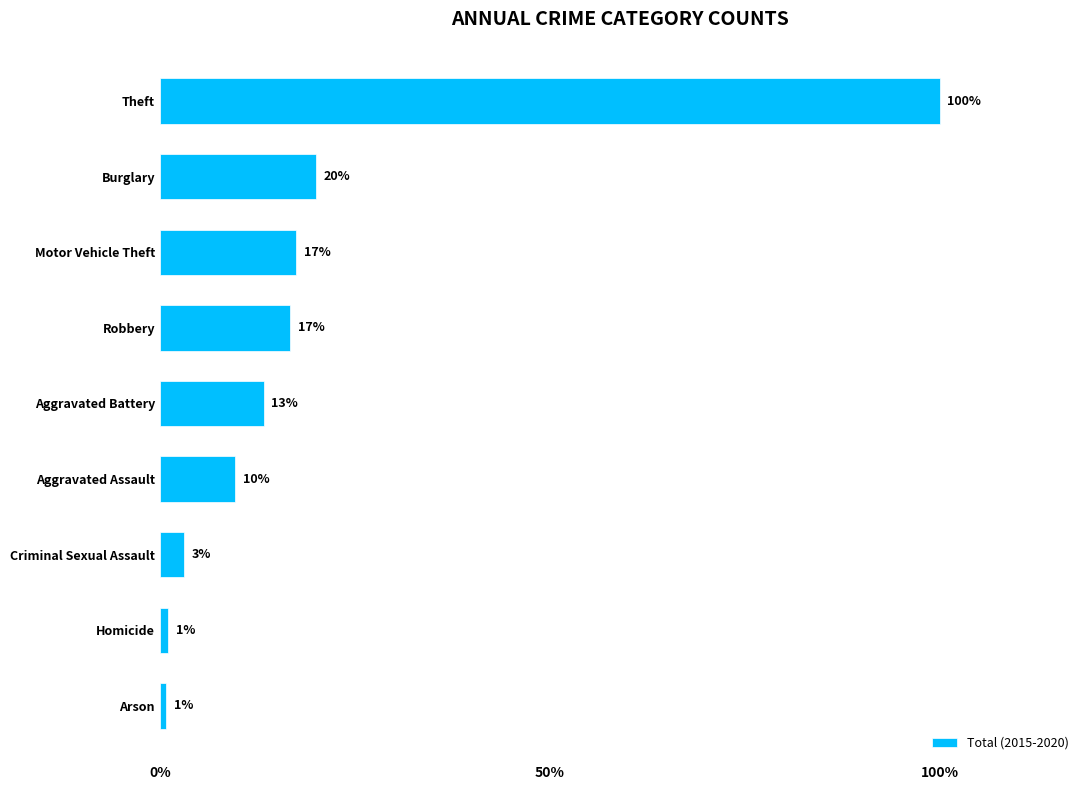

How many bars are there in total?

9